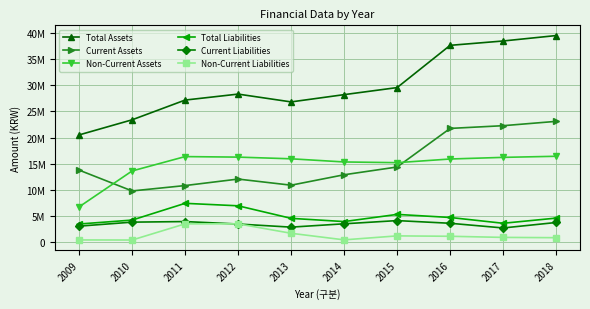

What is the value of the Non-Current Liabilities point at the 5th from the left?

1682758